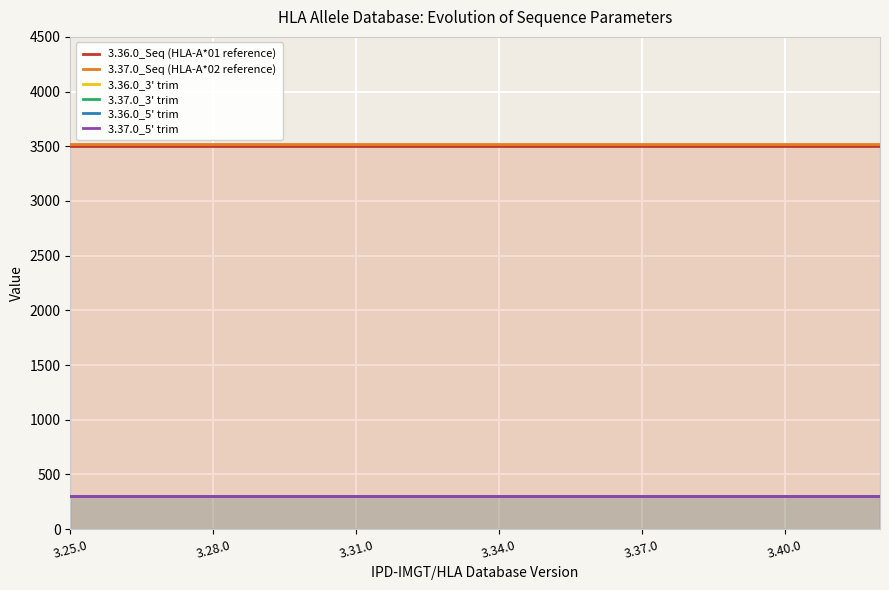

At which category is the sum across all series the highest?

3.25.0